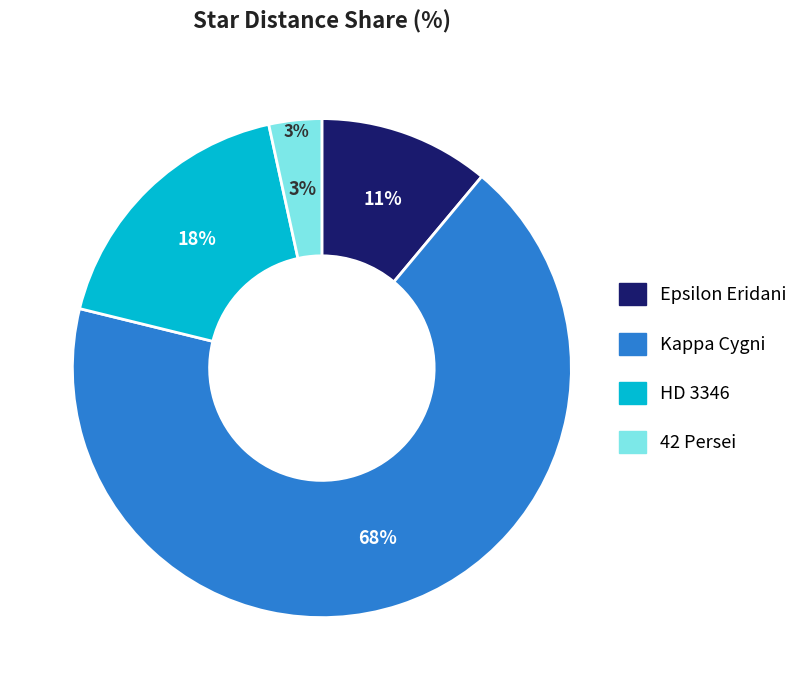

To the nearest percent, what is the difference between the largest and smallest slice percentages?

64%